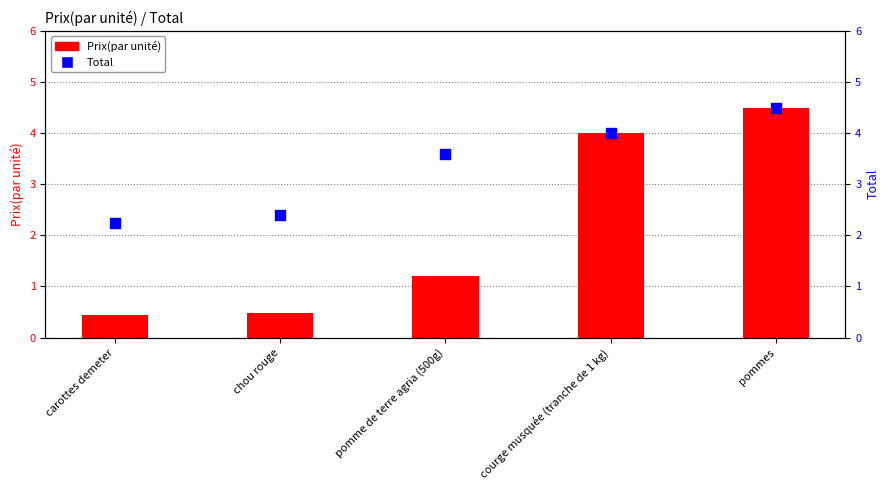

Which series contains the highest Y value?

Prix(par unité)